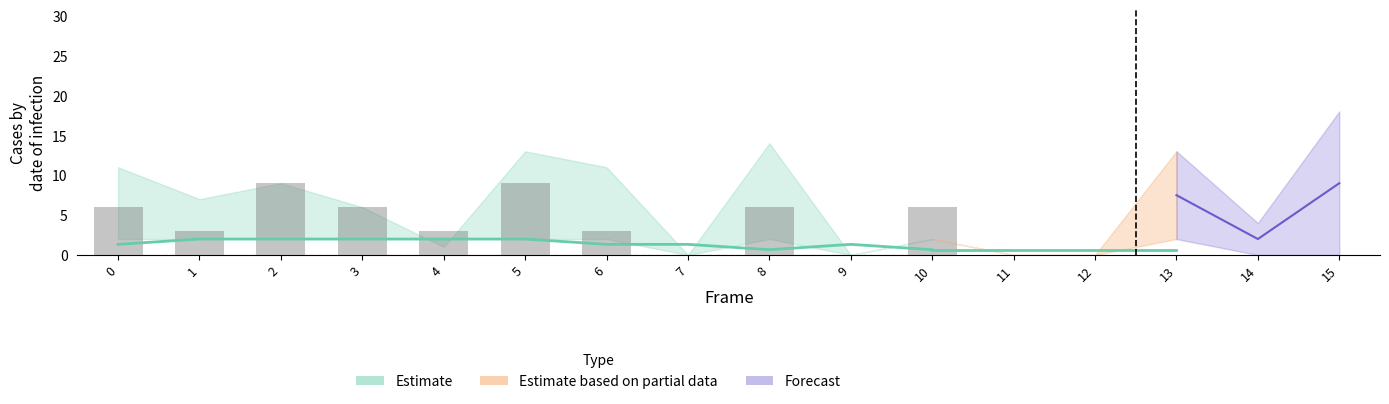

True or false: col_2 has a value of 2 at 4.

False